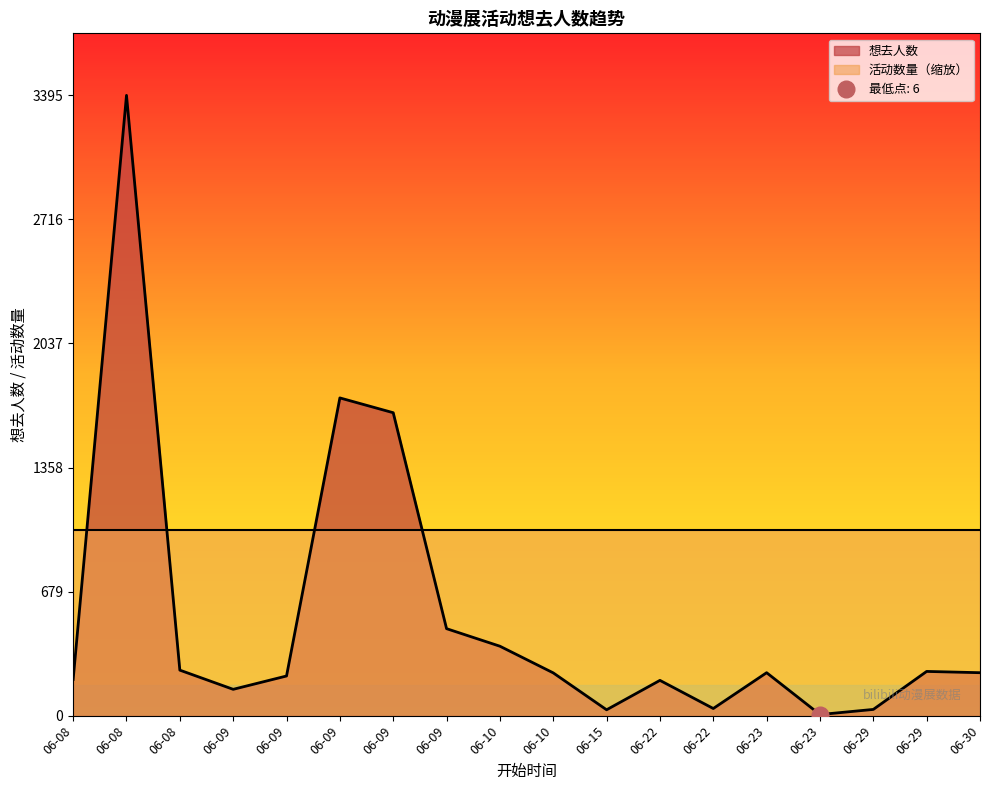

What is the difference between the values at 06-29 and 06-08?

164